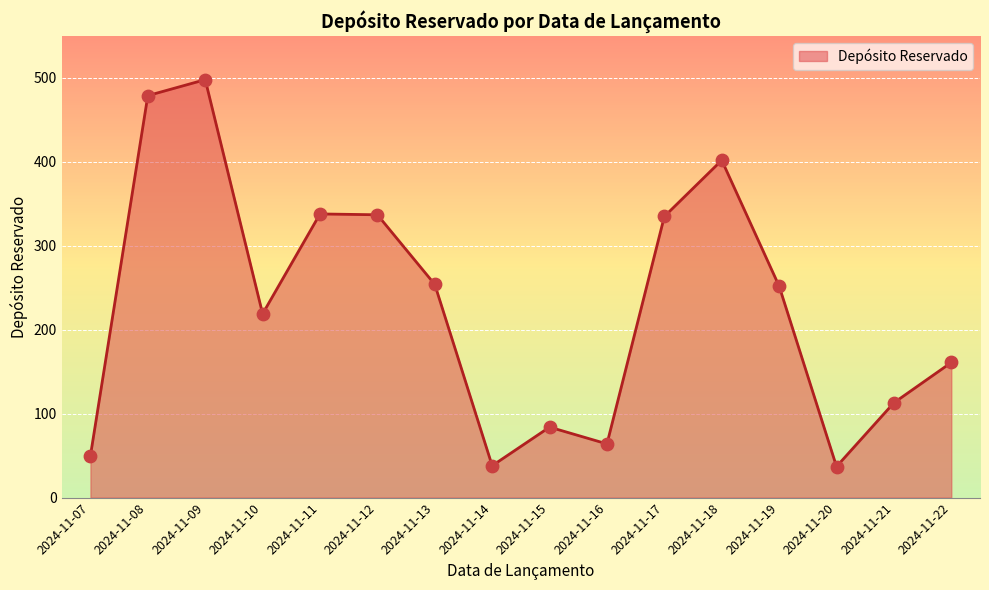

Approximately how many times larger is the value at 2024-11-13 compared to 2024-11-18?

0.6